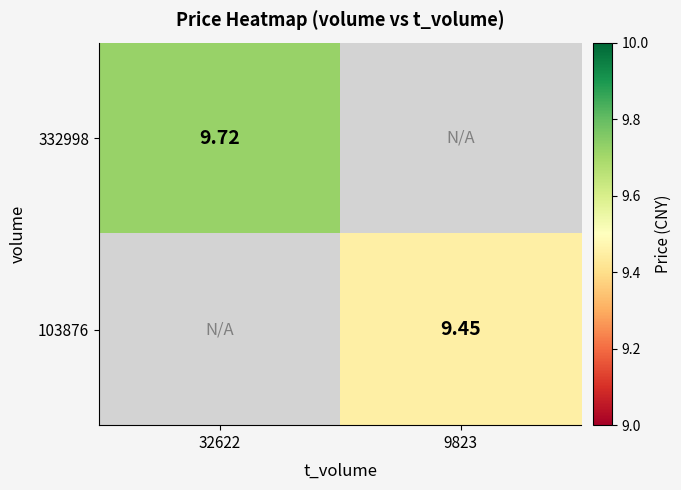

How many categories are shown in the chart?

2